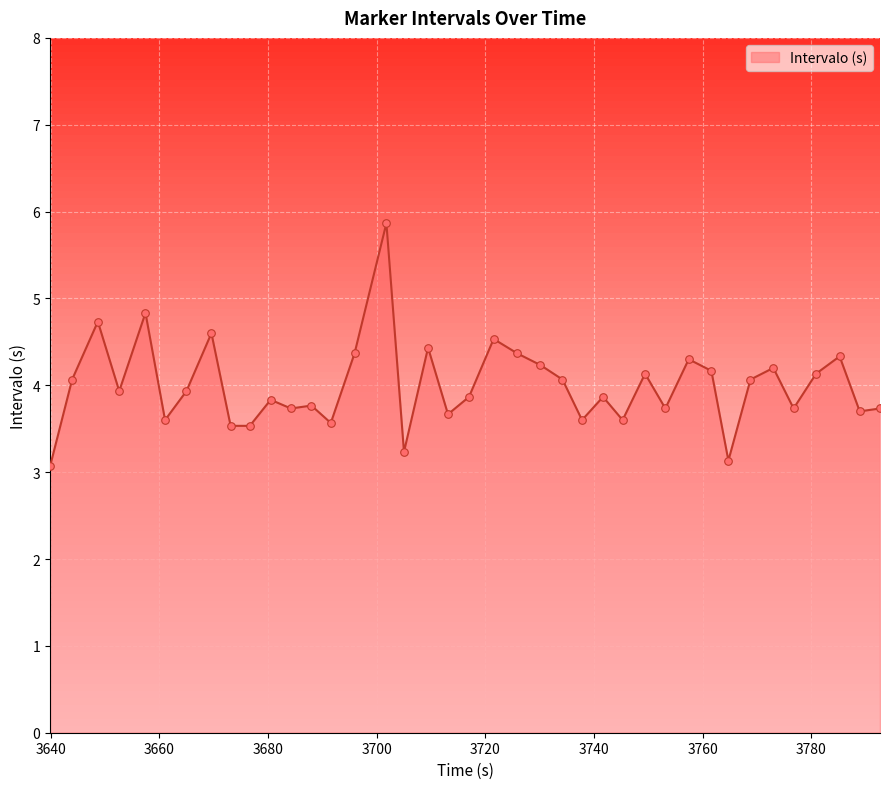

What is the maximum value shown in the chart?

5.9